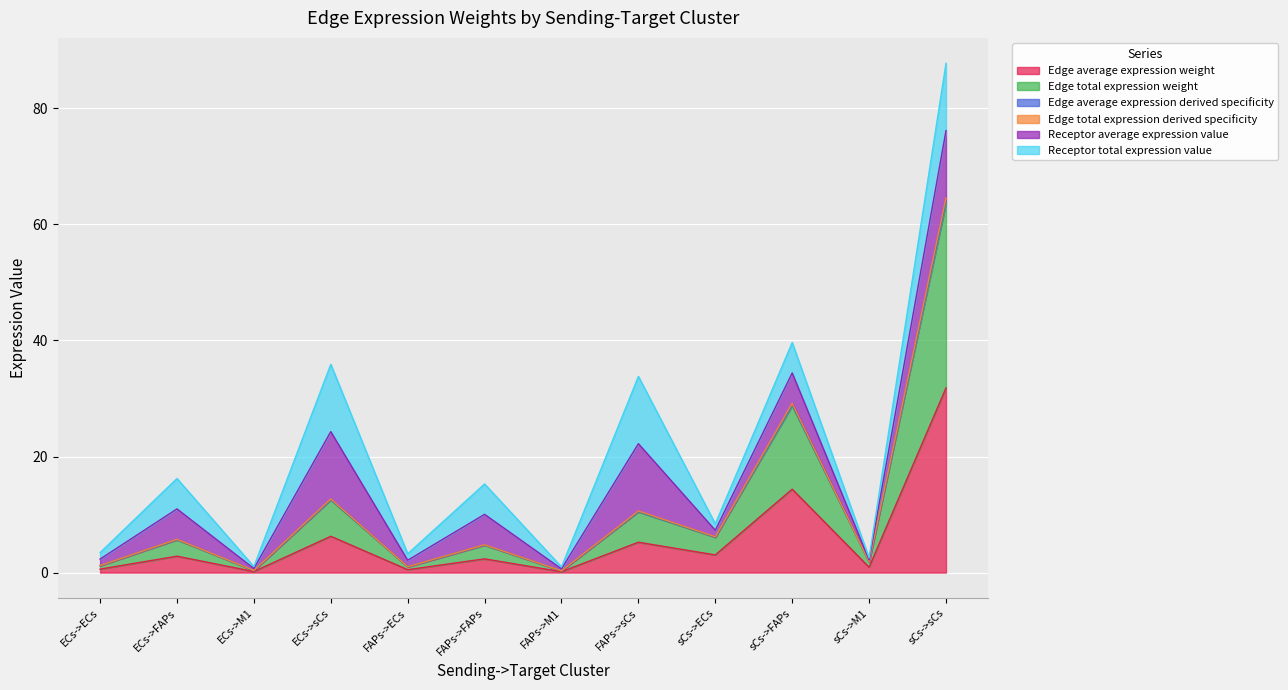

What is the minimum value for Edge average expression weight?

0.2